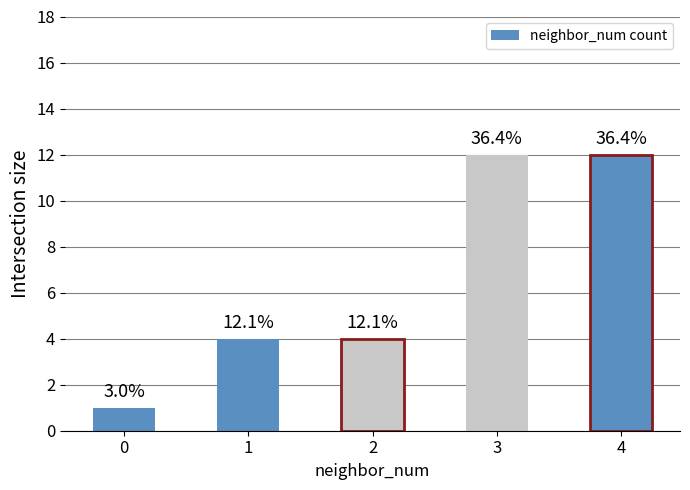

The value at 4 is 12. True or false?

True